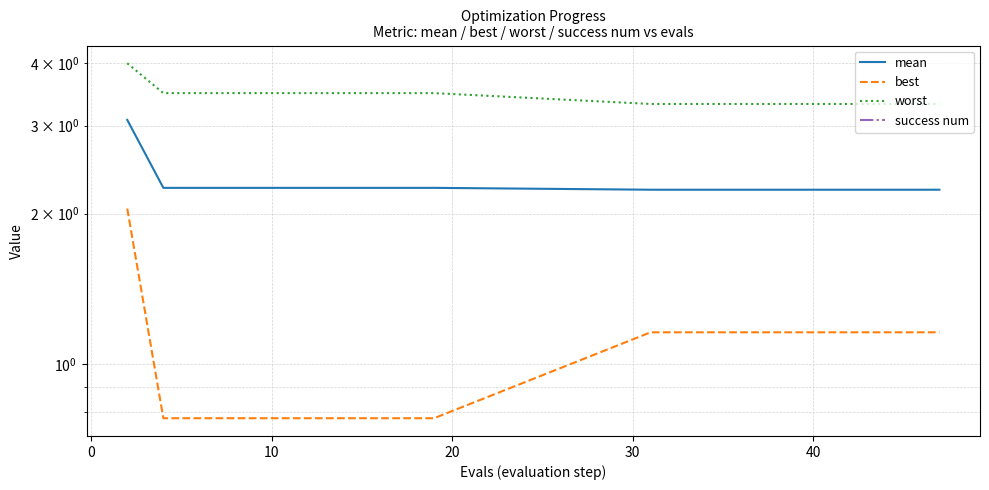

Rank the series by their average value, from lowest to highest.

success num, best, mean, worst